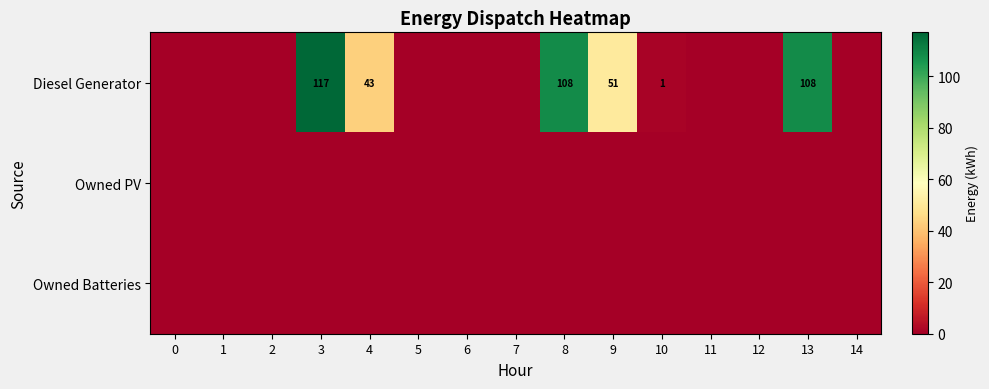

The value of Diesel Generator at 13 is 108. True or false?

True